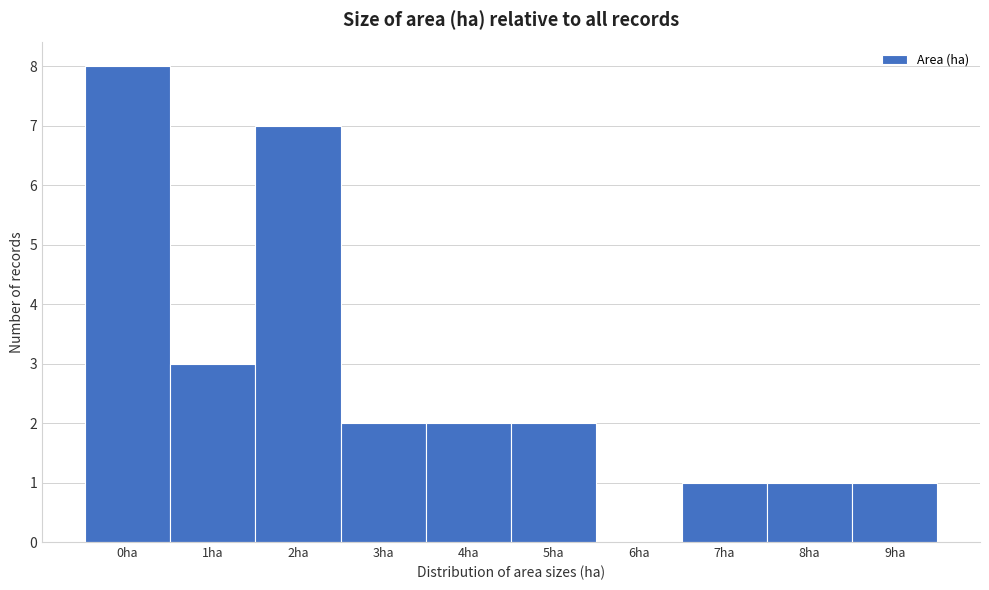

Reading left to right, list all the values displayed in this chart.

0ha=8	1ha=3	2ha=7	3ha=2	4ha=2	5ha=2	6ha=0	7ha=1	8ha=1	9ha=1